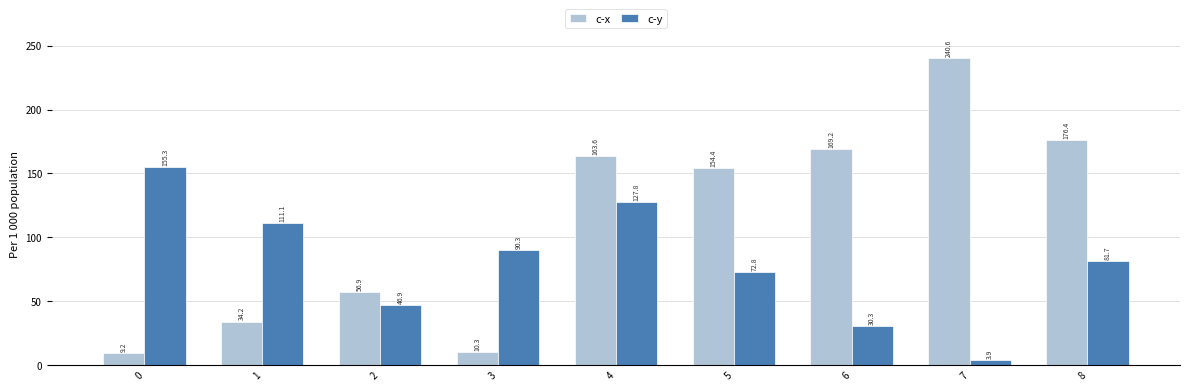

What is the average value of the c-y series?

80.0